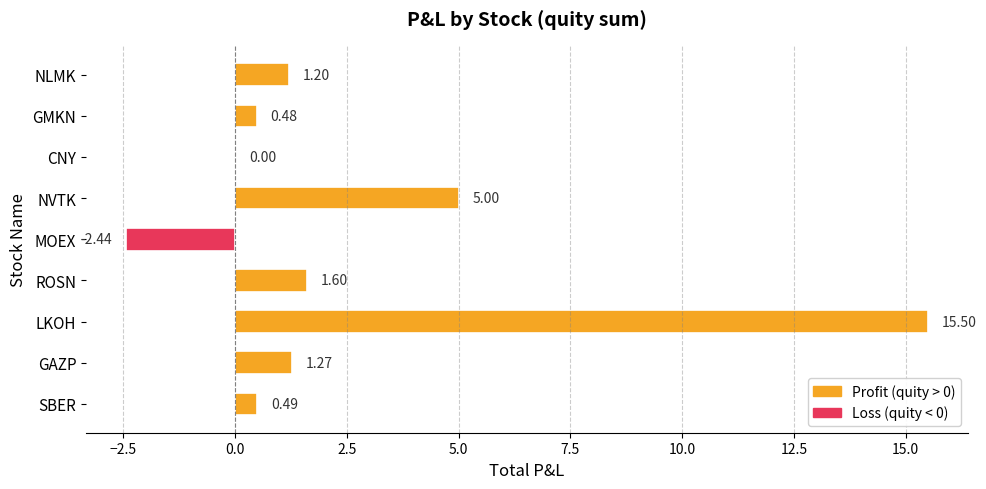

Where is the data nearest to the value 6?

NVTK